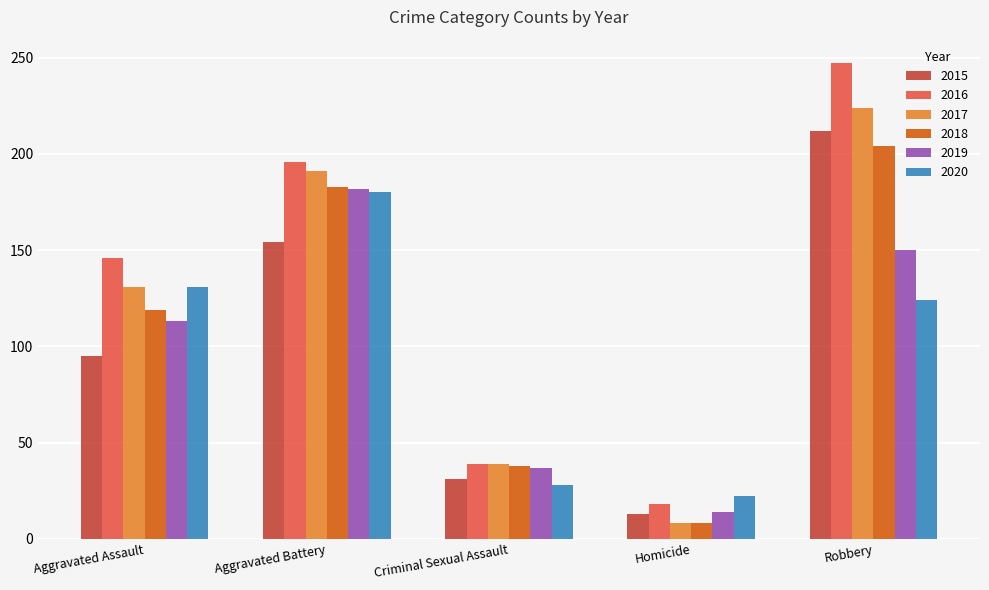

What position from the right is Aggravated Battery?

4